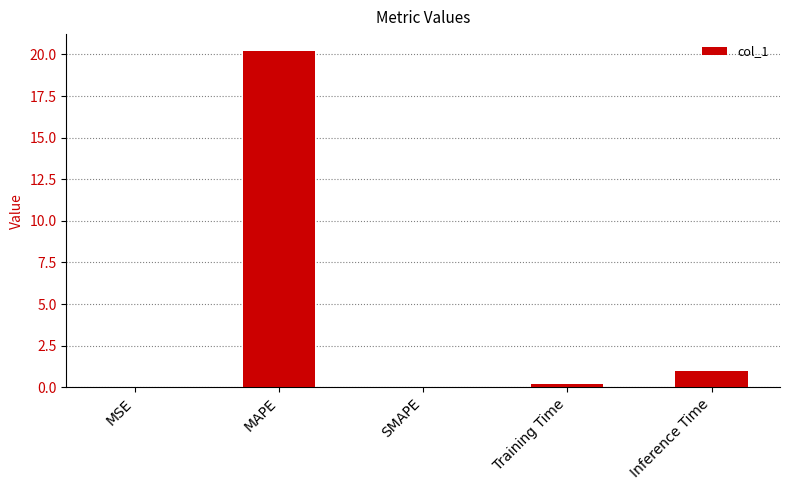

What is the sum of all values?

21.3